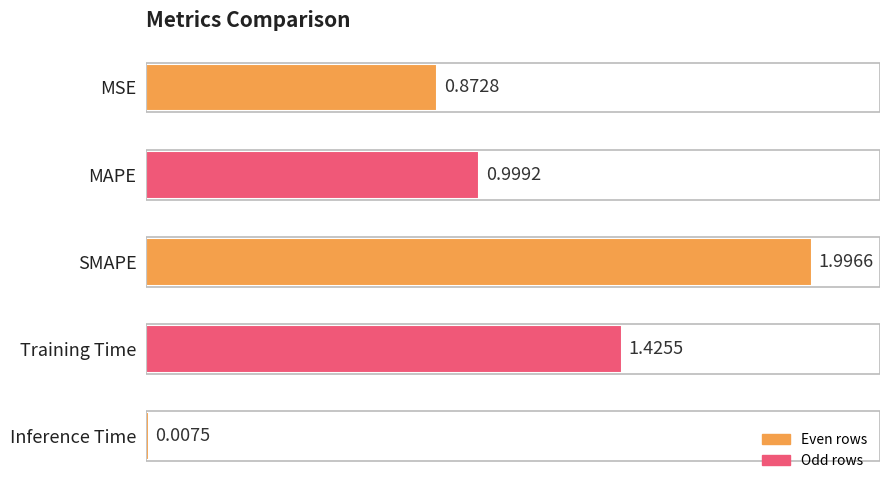

What is the label of the 2nd bar from the top?

MAPE